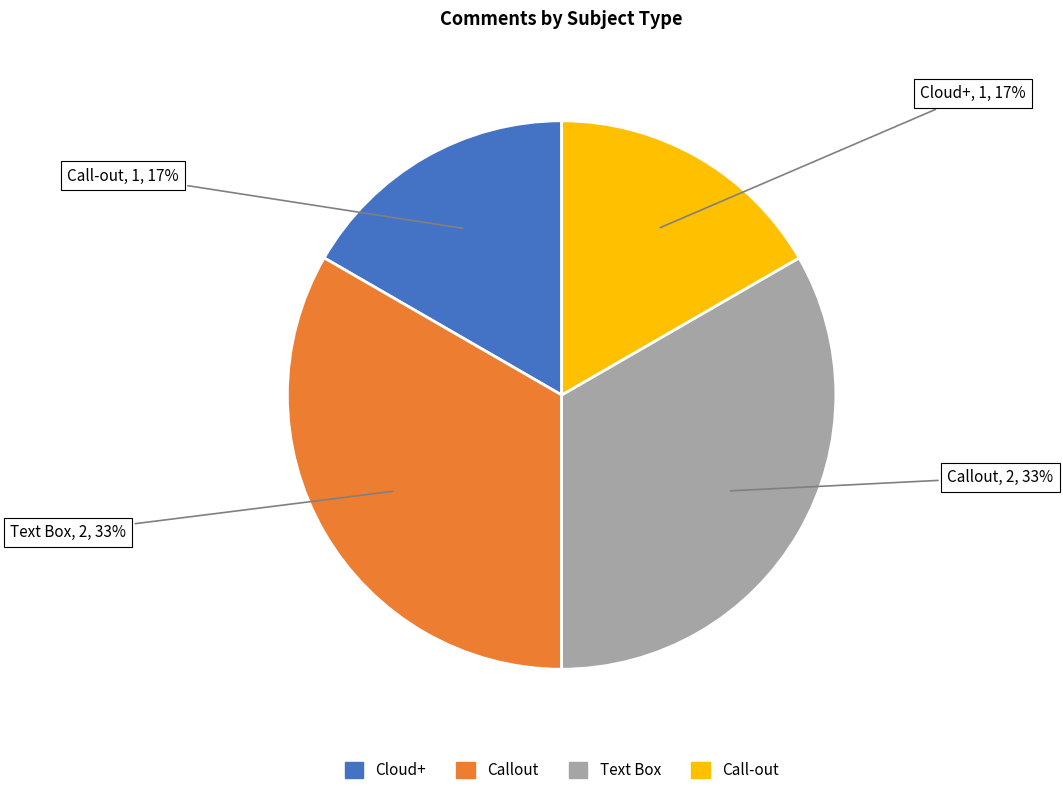

What percentage is the Callout slice, to the nearest percent?

33%